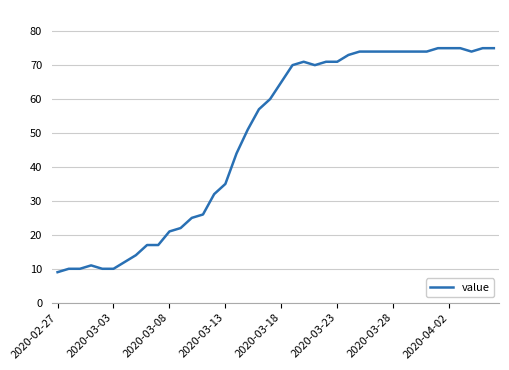

What is the smallest value displayed?

9